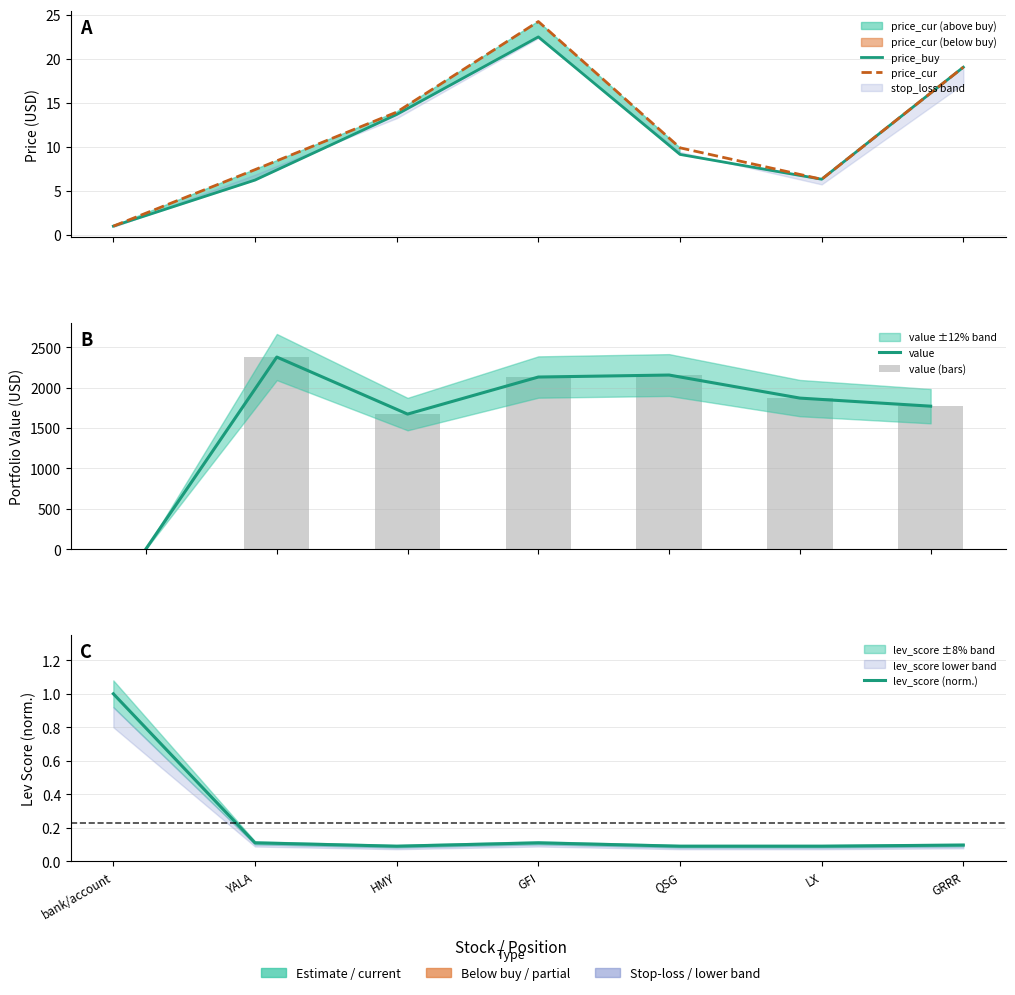

At which label does value (bars) first exceed 1870?

YALA